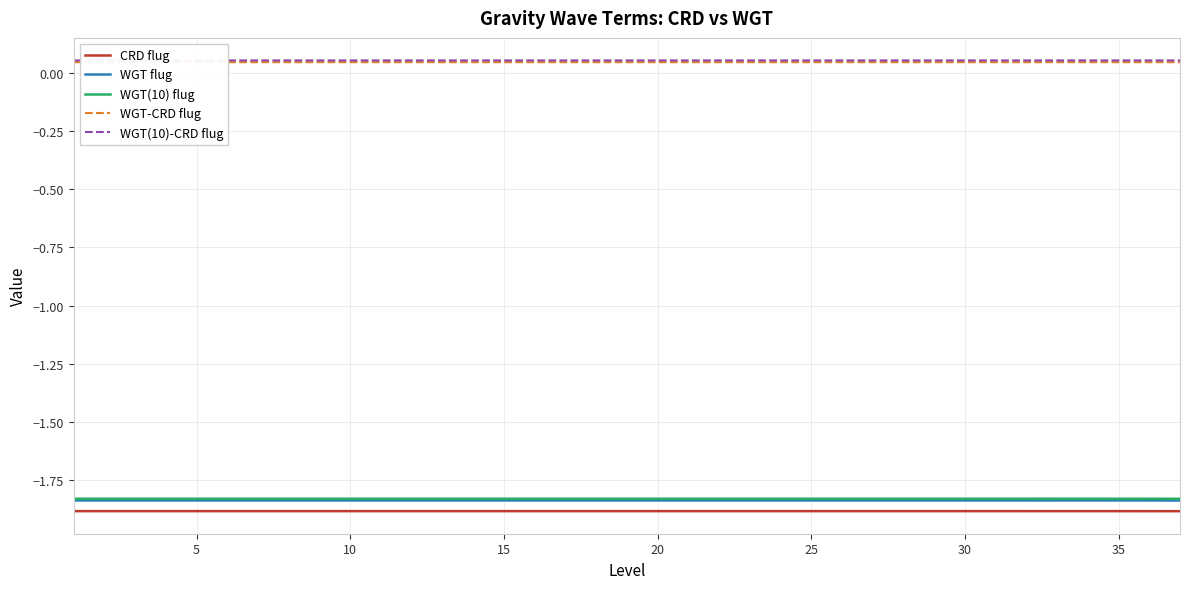

True or false: WGT-CRD flug and WGT(10)-CRD flug cross at least once.

False